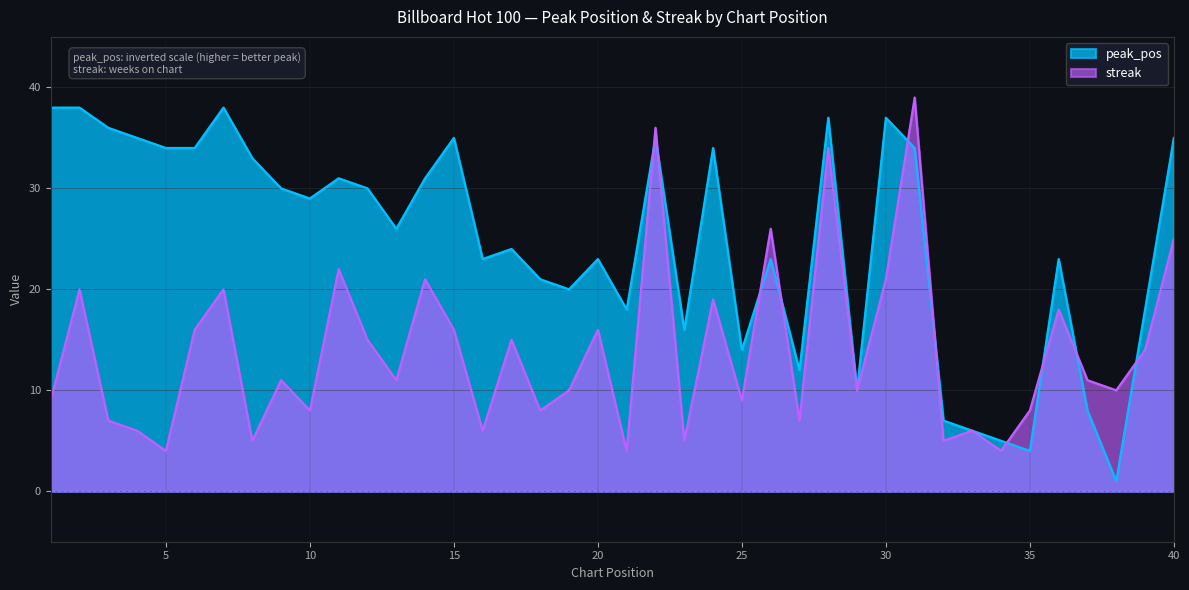

What is the spread (max minus min) of values at 34?

1